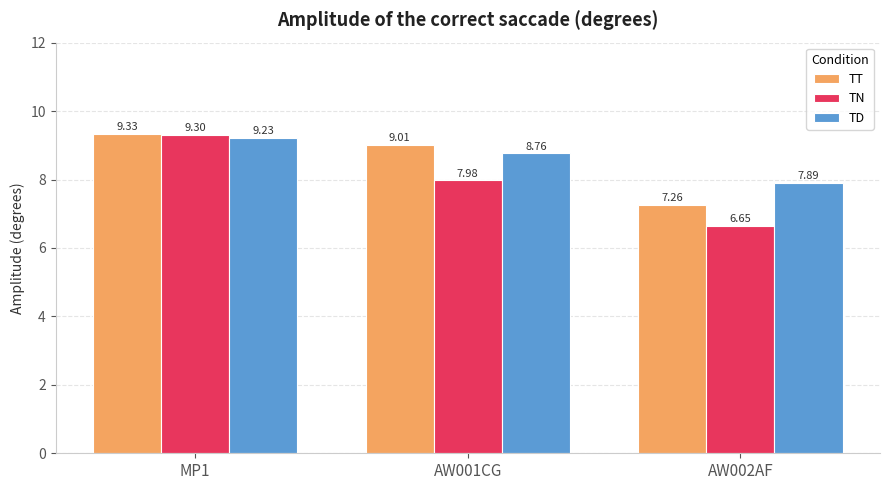

What are all the series names shown in the legend?

TT, TN, TD